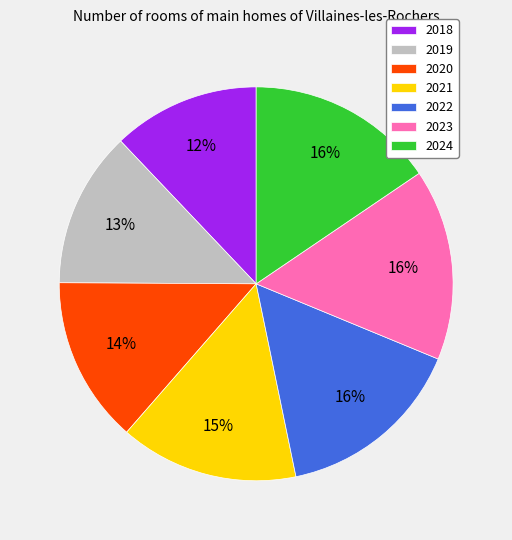

Between 2024 and 2019, which is larger?

2024